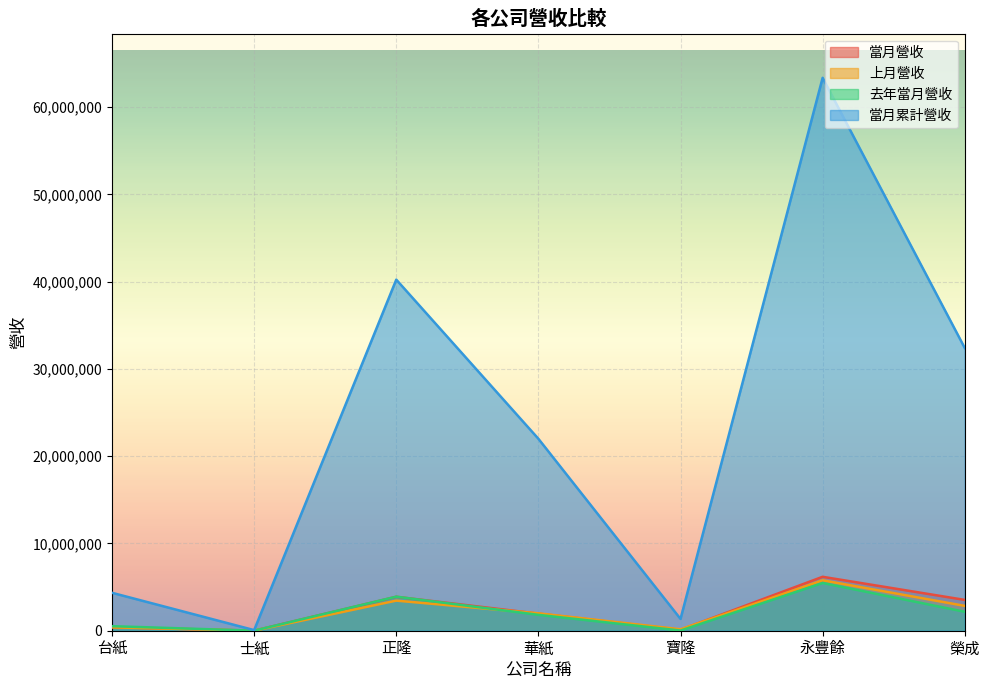

True or false: 當月累計營收 and 上月營收 cross at least once.

False